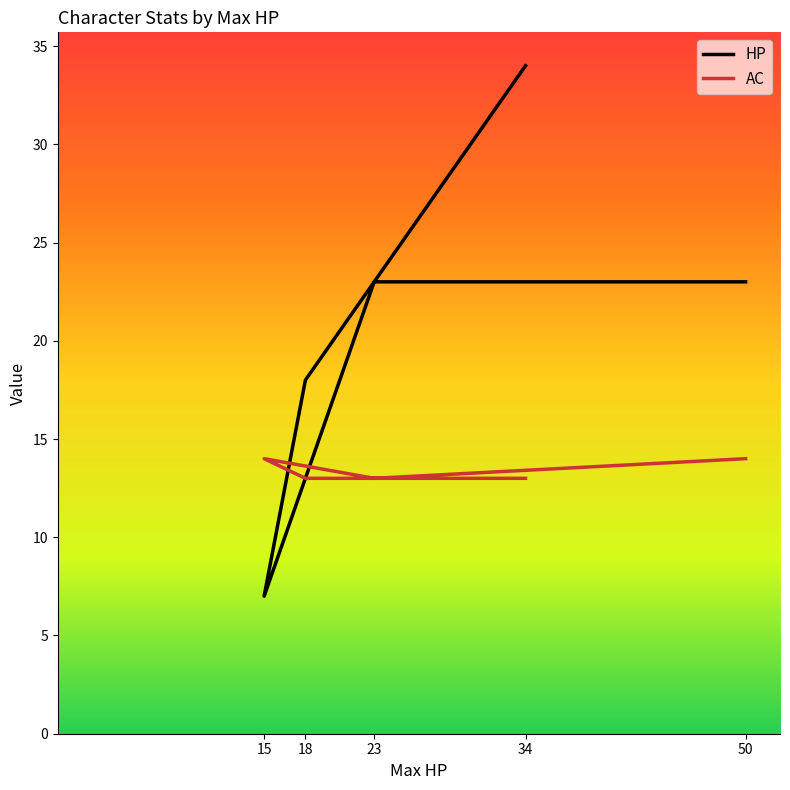

Between 15 and 18, which is larger?

18